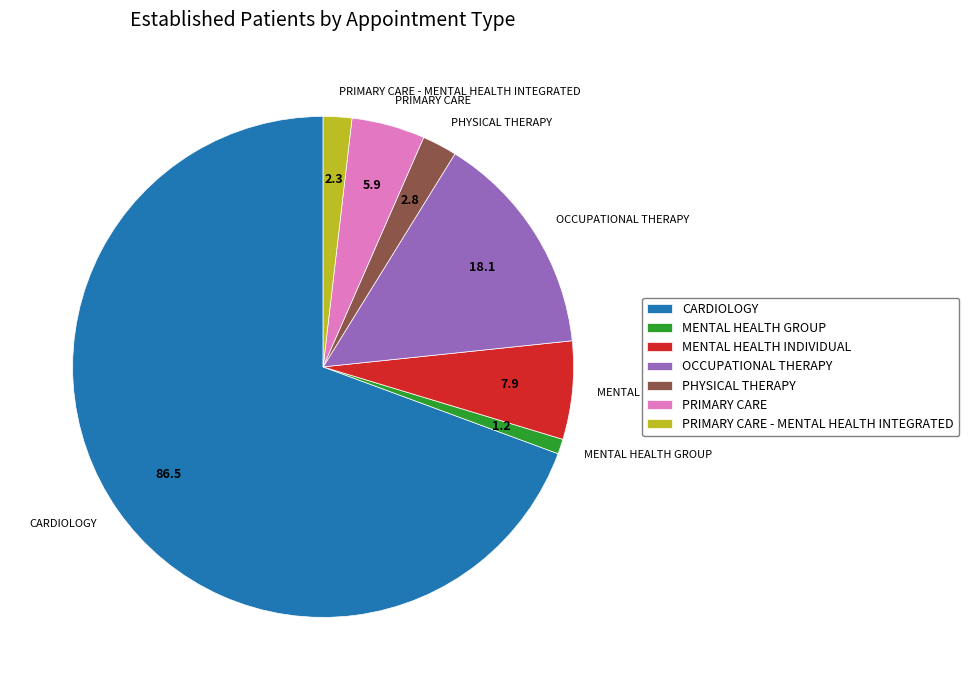

Which slice is the largest?

CARDIOLOGY